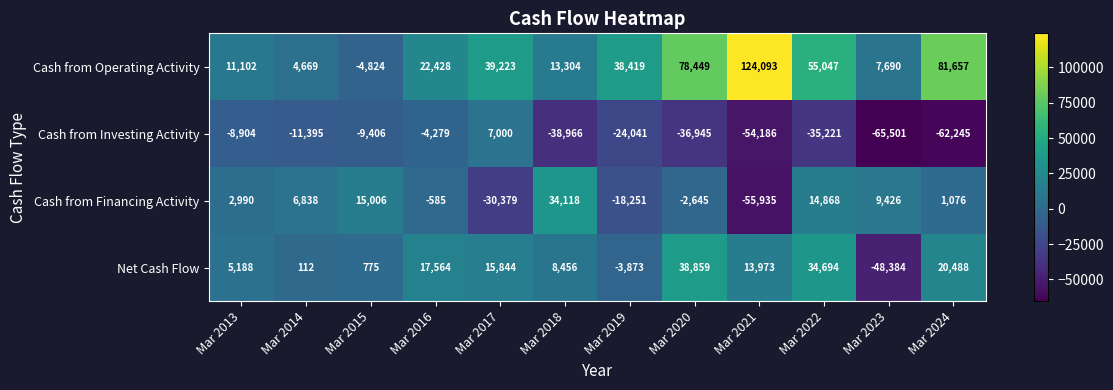

What is the average value of the Cash from Financing Activity series?

-1956